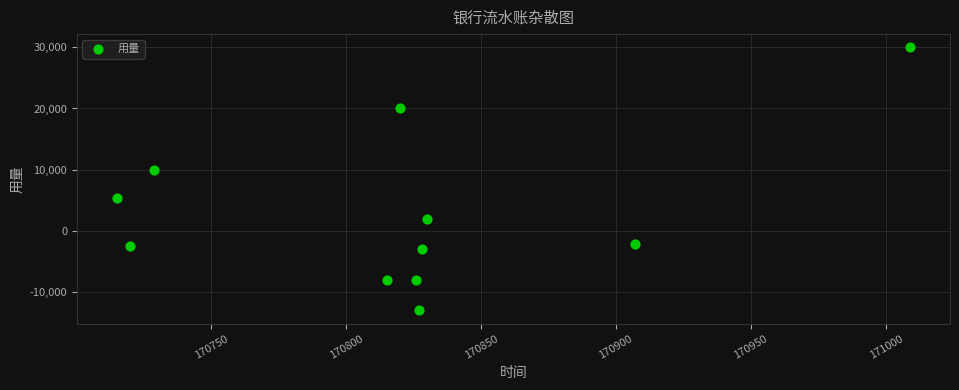

What is the average Y value?

2791